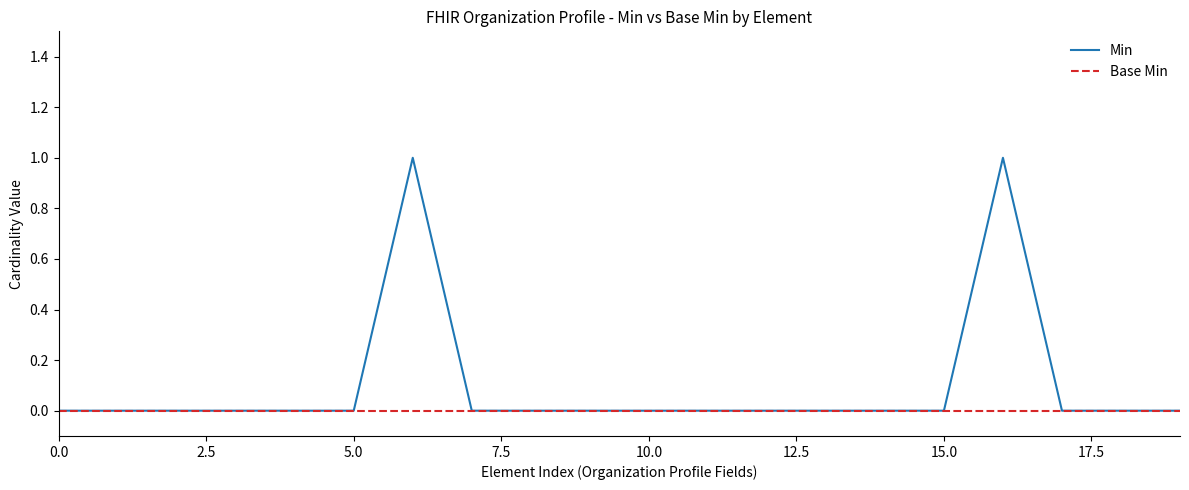

List the series in order of their overall mean, highest first.

Min, Base Min